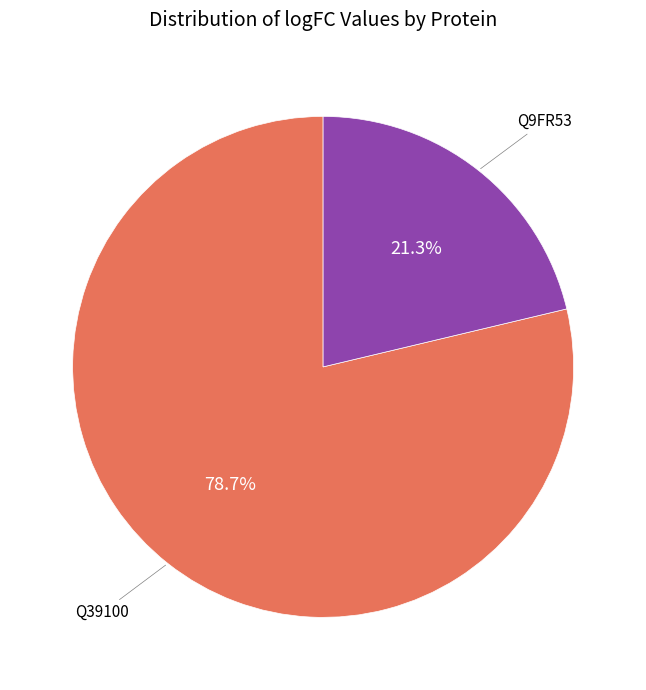

To the nearest percent, what percentage of the pie is Q39100?

79%